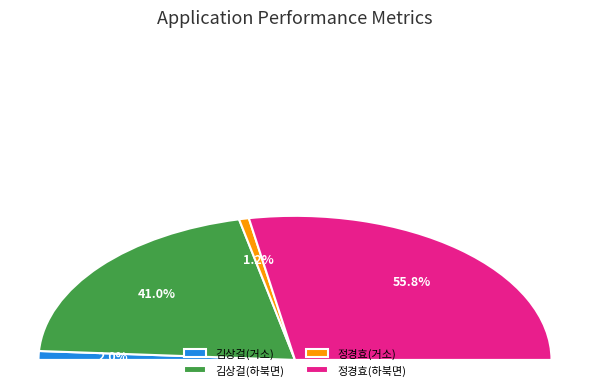

The 무소속김상걸 slice represents 36% of the pie. True or false?

False